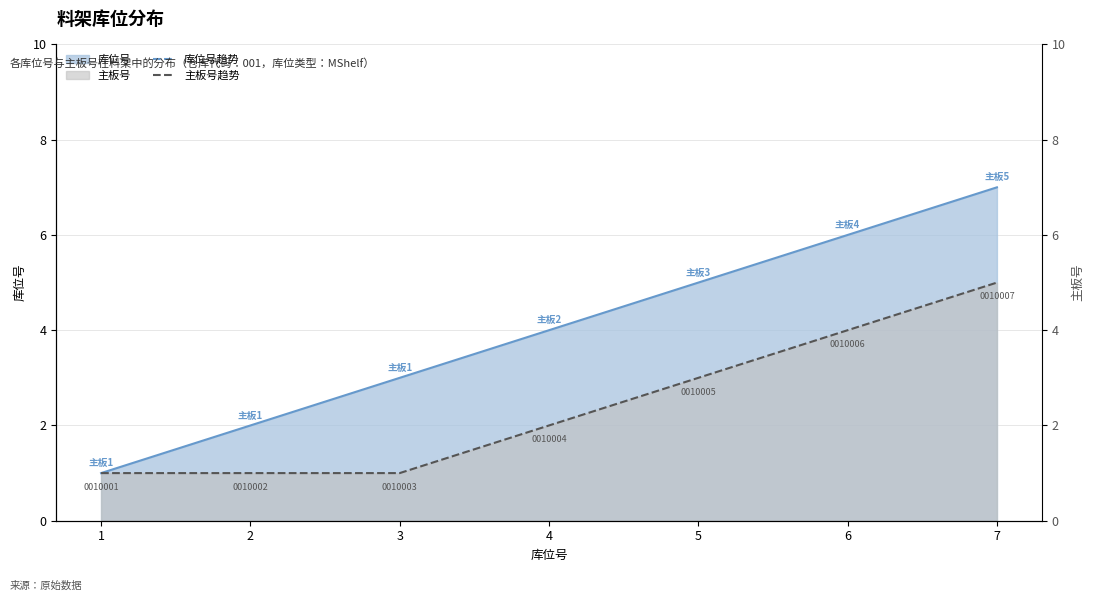

Reading right to left, extract all data points from this chart.

7=7	6=6	5=5	4=4	3=3	2=2	1=1